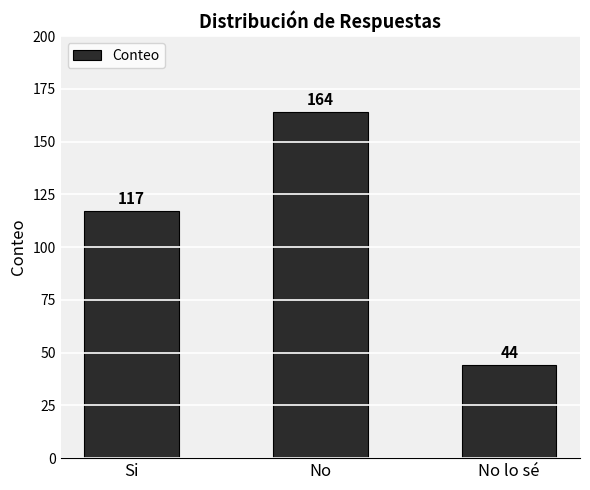

The chart shows a value of 56 at No. True or false?

False